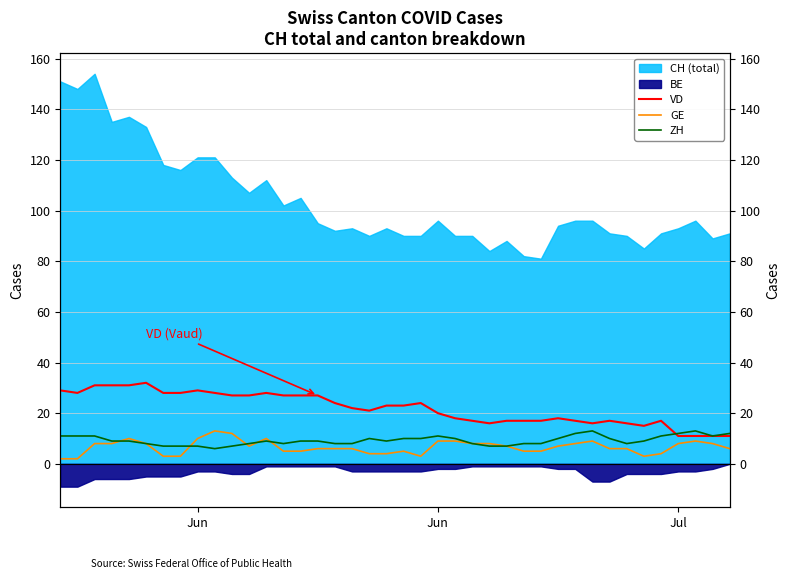

How many values in the GE series are below 7?

20